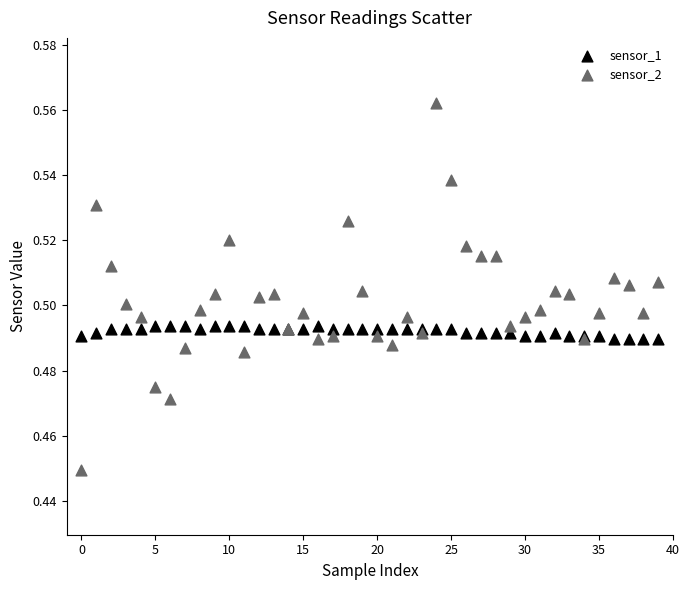

What are all the series names shown in the legend?

sensor_1, sensor_2